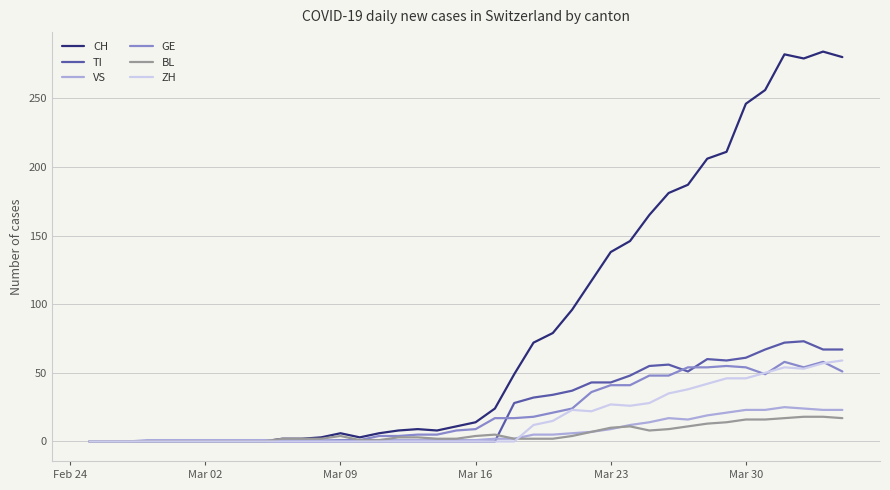

Which series has the largest range (max minus min)?

CH